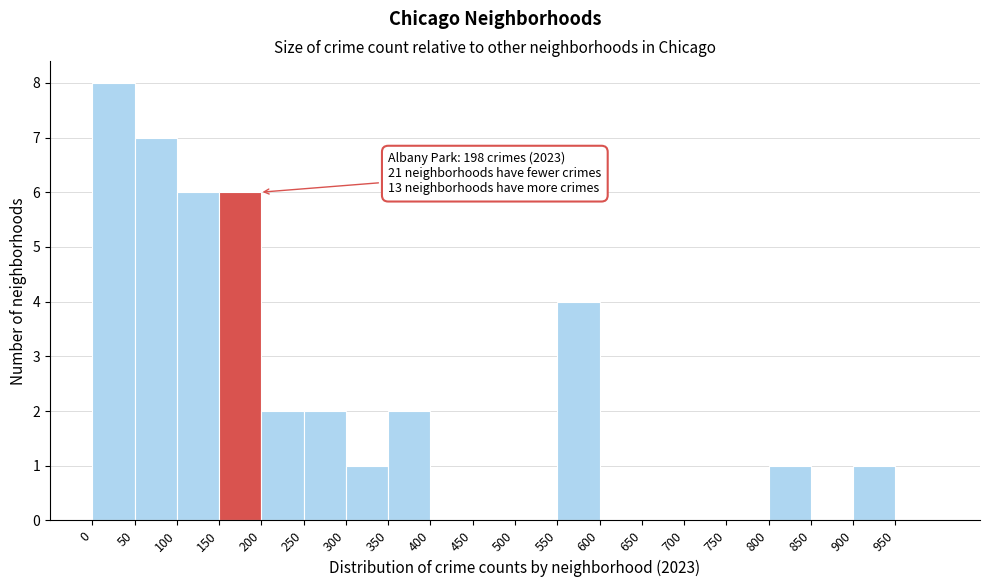

Which range on the x-axis has the tallest bar?

0 to 50